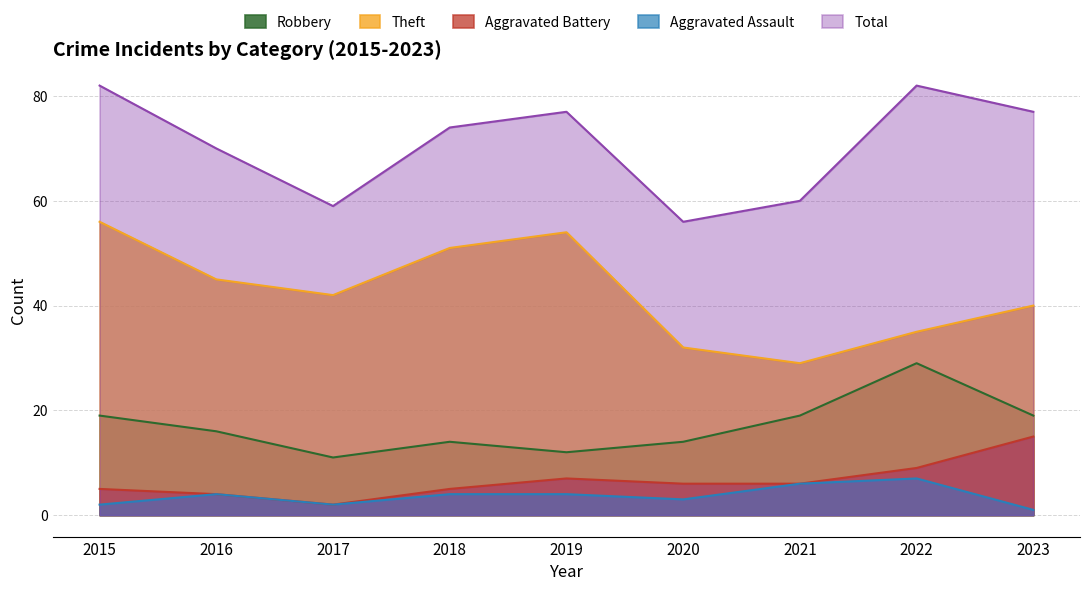

Count the Aggravated Assault values in the range 2 to 4.

6